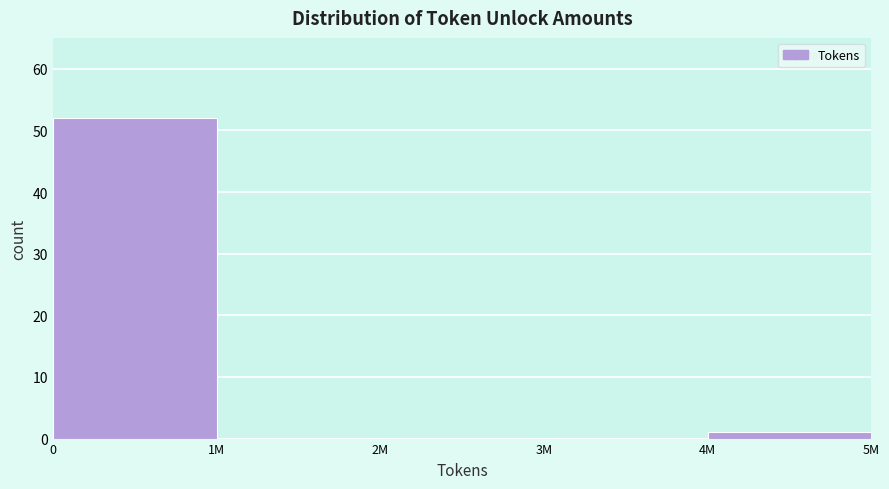

Reading left to right, transcribe all the data shown in this chart.

0=52	1M=0	2M=0	3M=0	4M=1